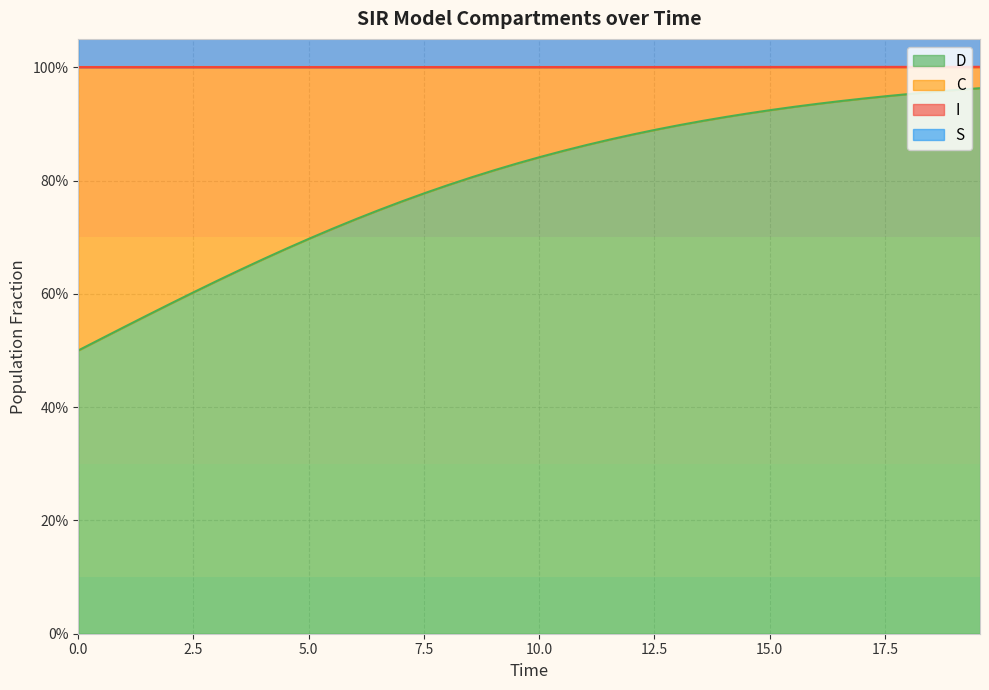

How many lines are shown in the chart?

2